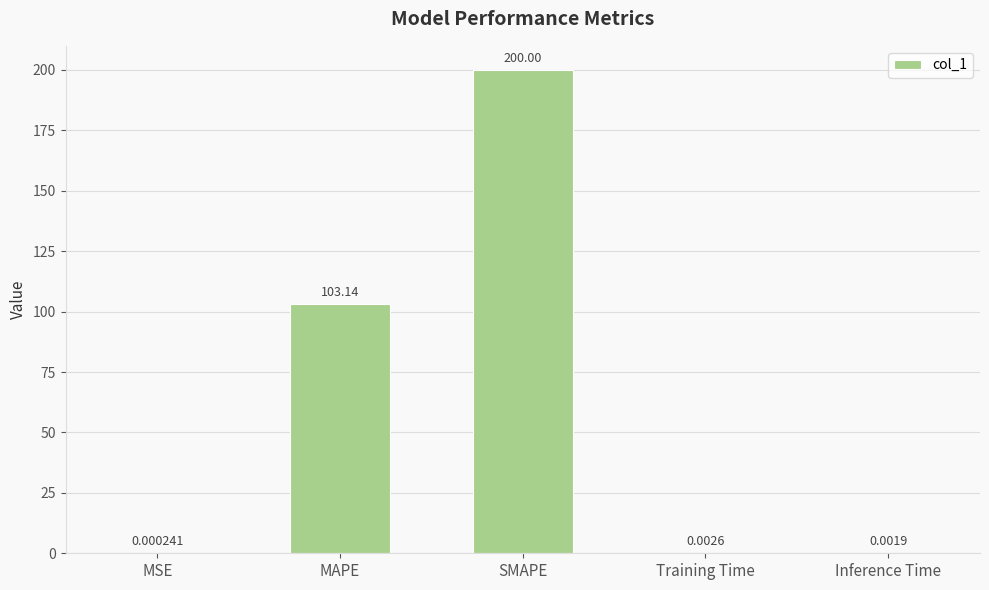

Which category has the highest value across all series?

SMAPE